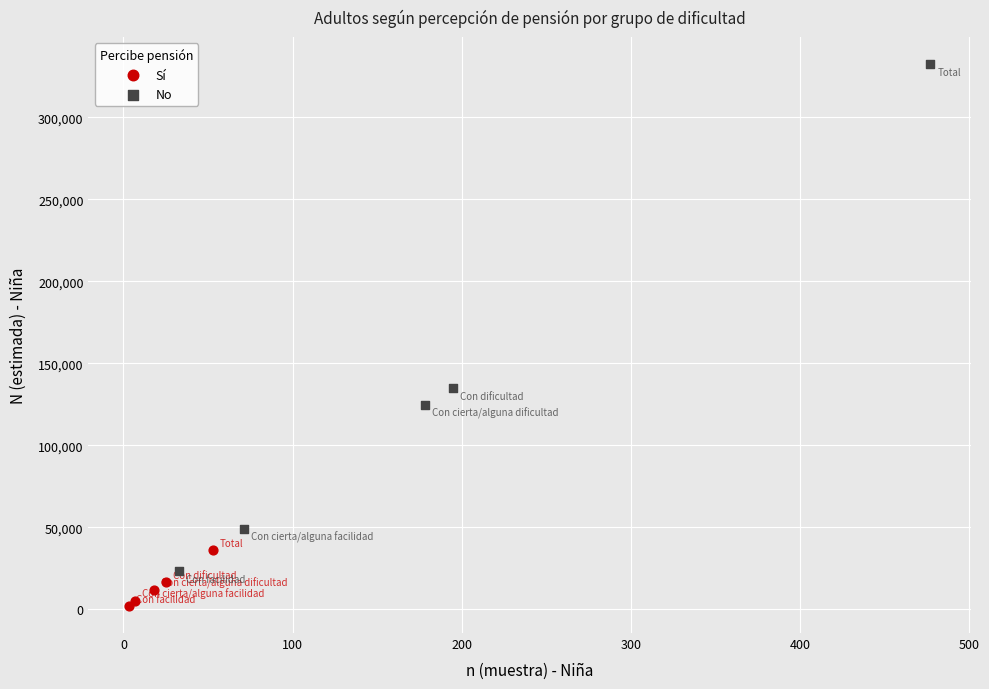

Which series reaches the maximum Y coordinate?

No